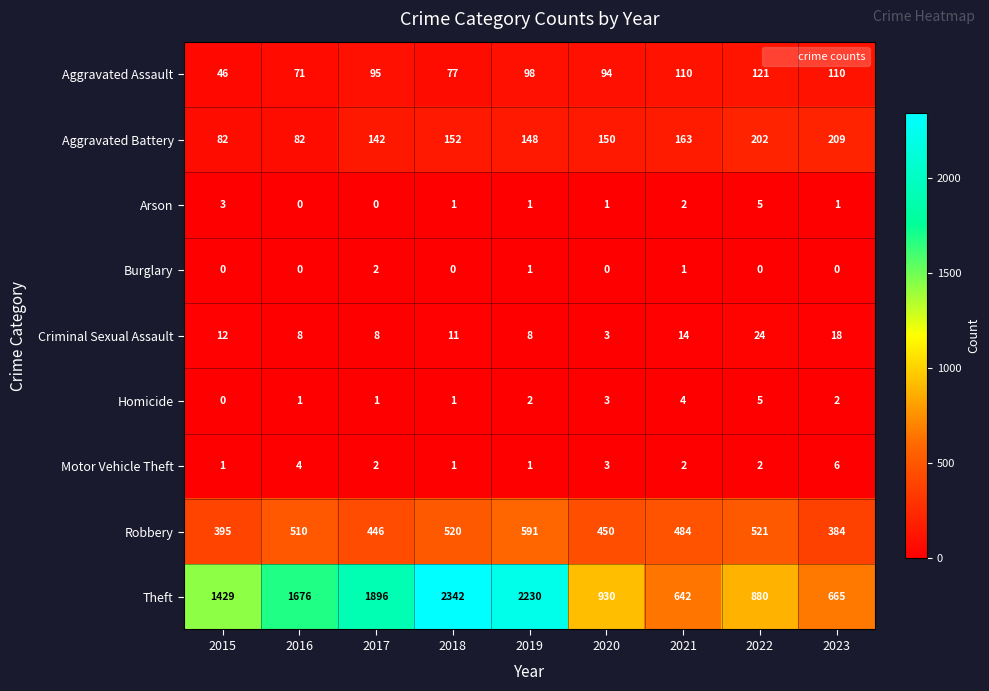

Where does the Aggravated Battery series first go above 150?

2018